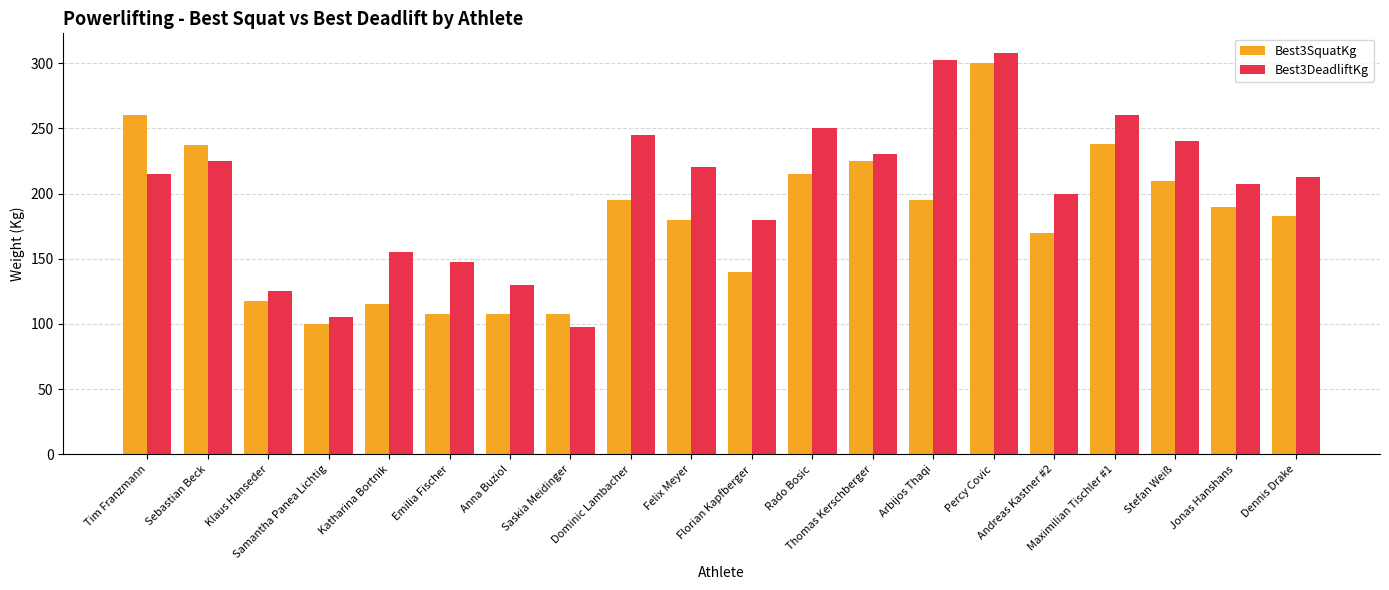

What is the total value across all series at Rado Bosic?

465.0